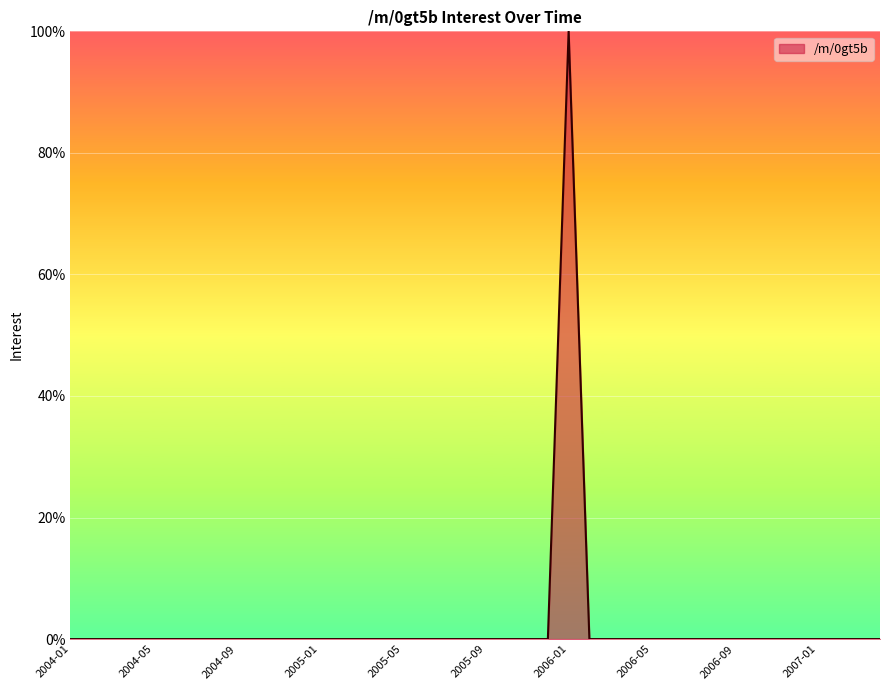

What is the greatest value displayed?

100